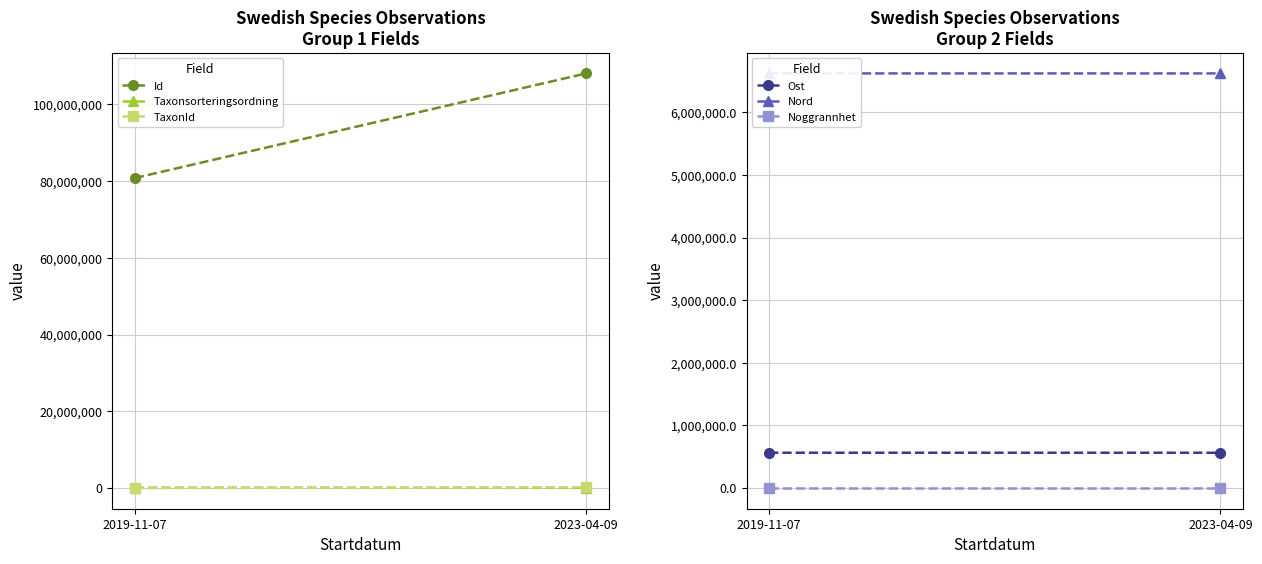

Which series has the widest spread of values?

Id